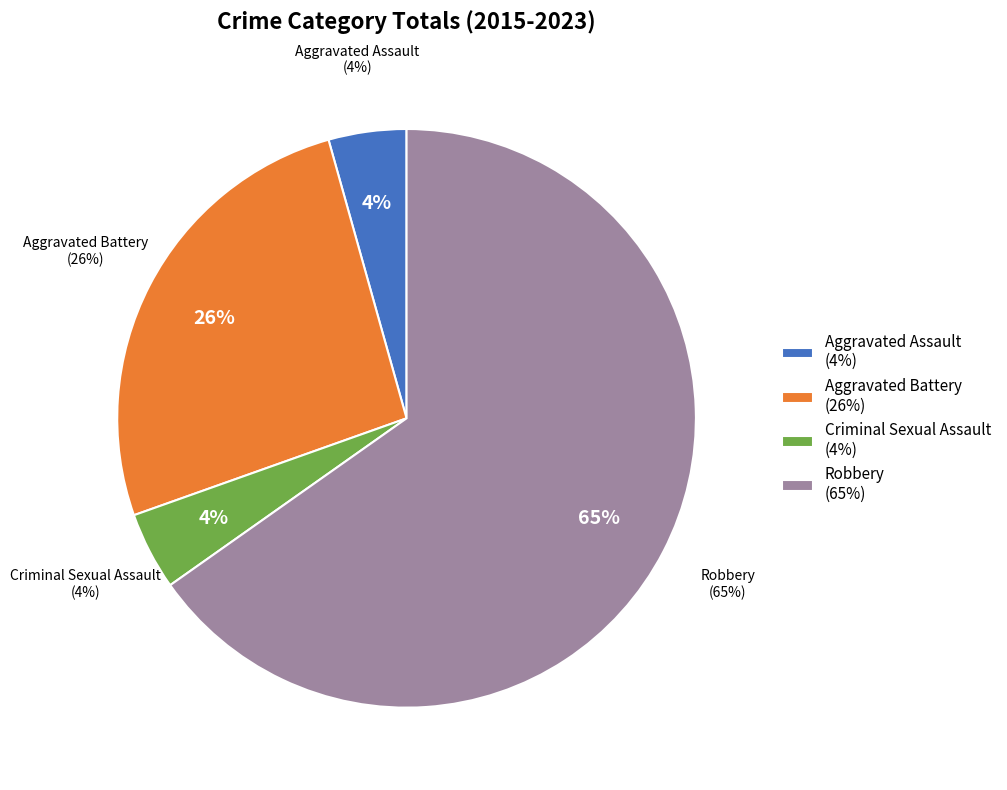

Is the sum of Aggravated Assault and Aggravated Battery greater than half?

No